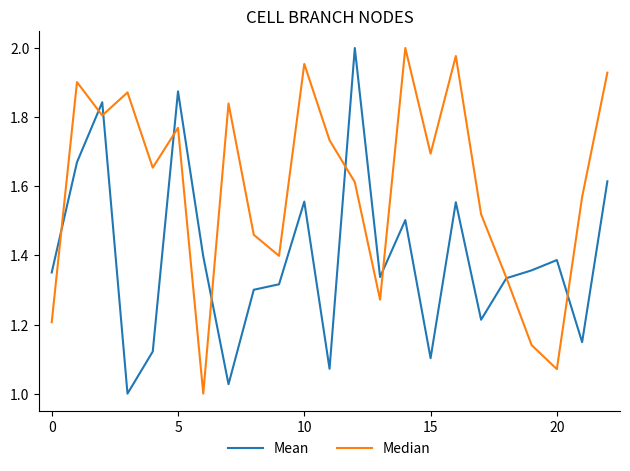

Which series has the largest total across all categories?

Median